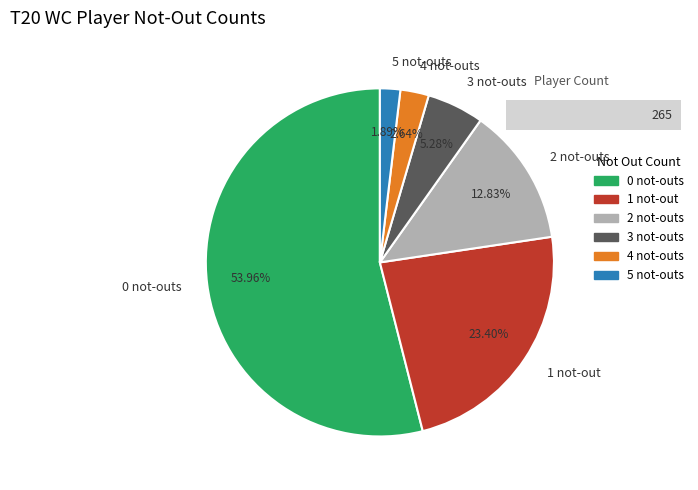

What is the ratio of the value at 2 not-outs to the value at 4 not-outs?

4.9